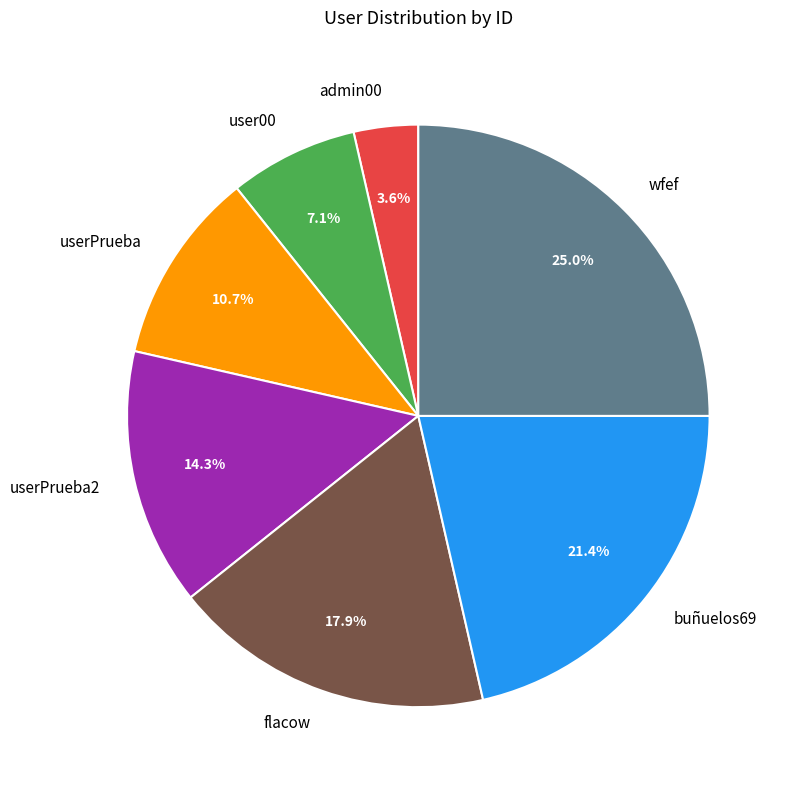

Count the number of slices in the pie.

7